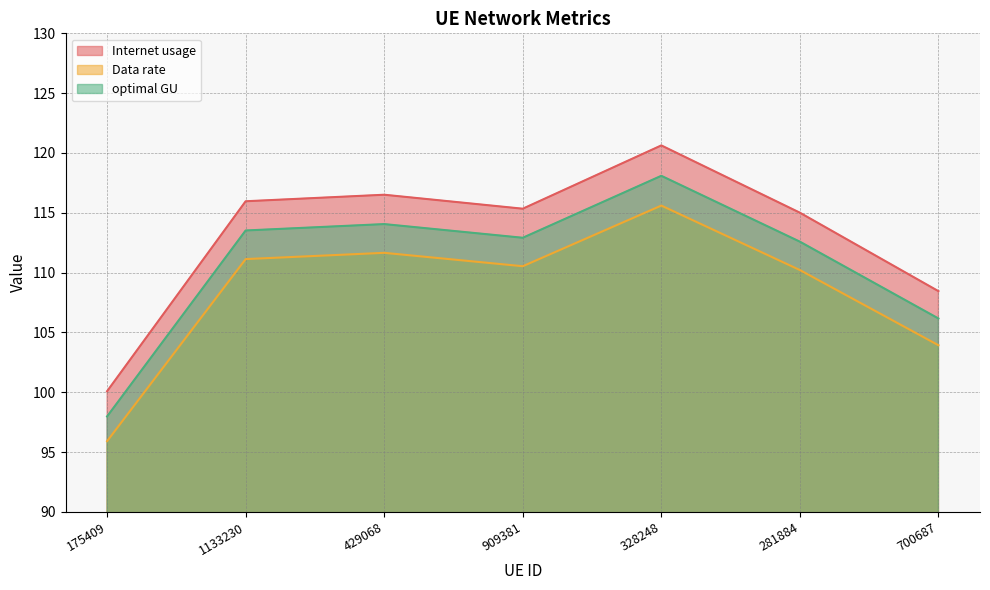

Is it true that optimal GU equals 174.8 at 700687?

False